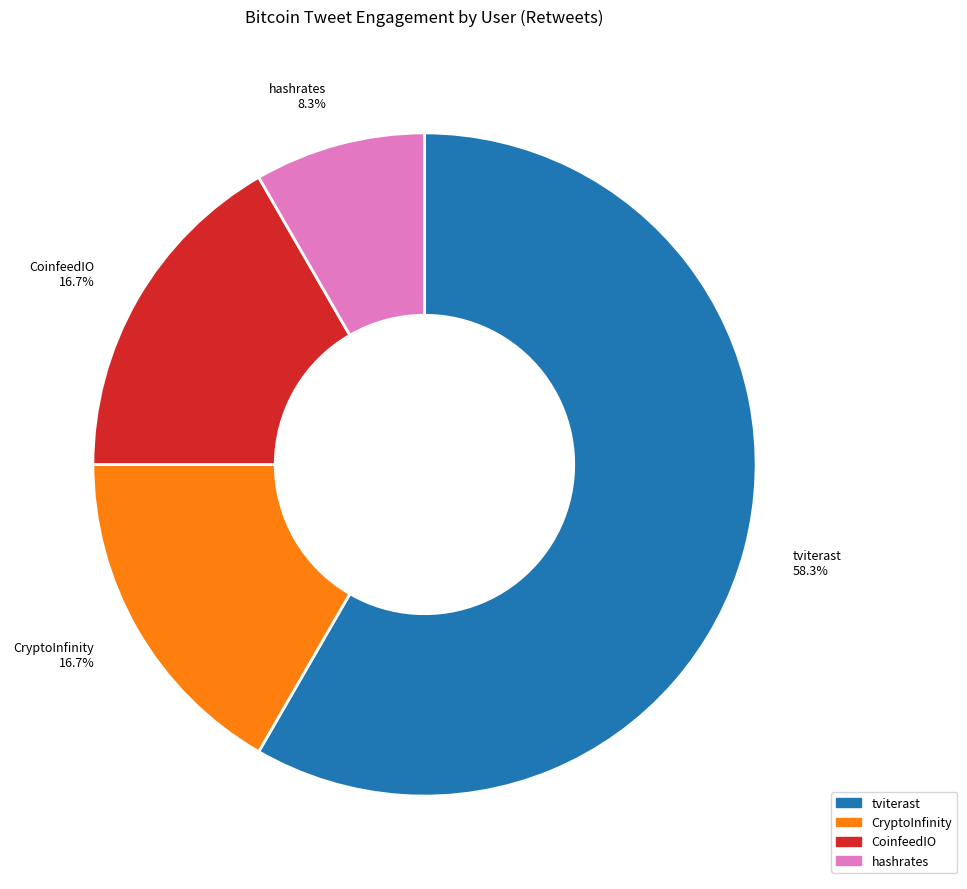

Is there a majority slice in this chart?

Yes